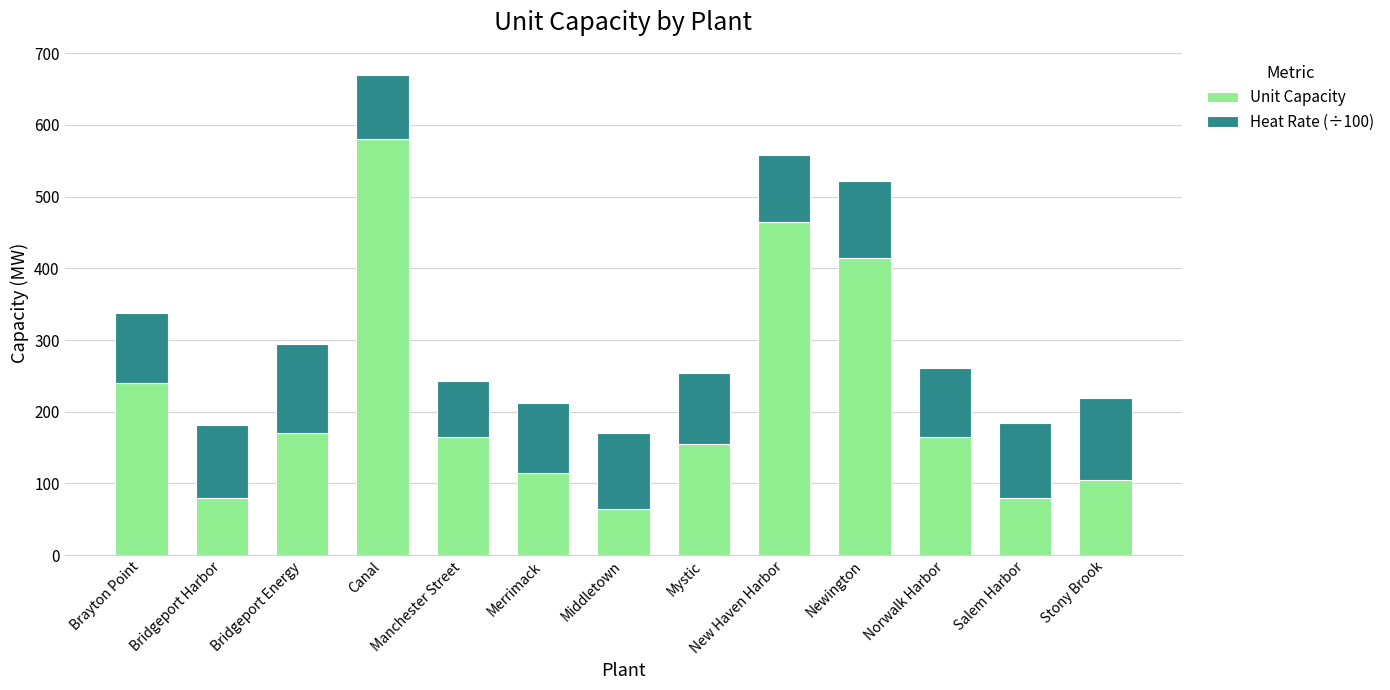

Which category has the lowest value in the Unit Capacity series?

Middletown